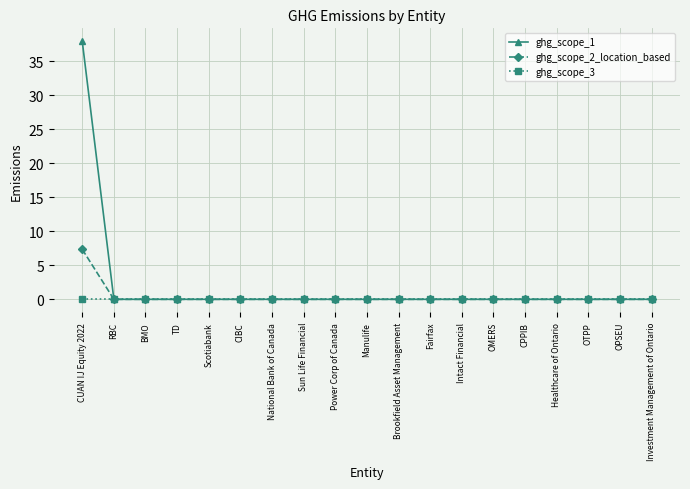

How many categories are shown in the chart?

19